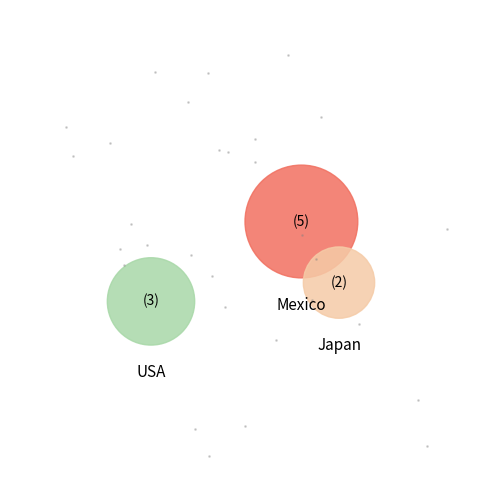

Which slice is the smallest?

Japan